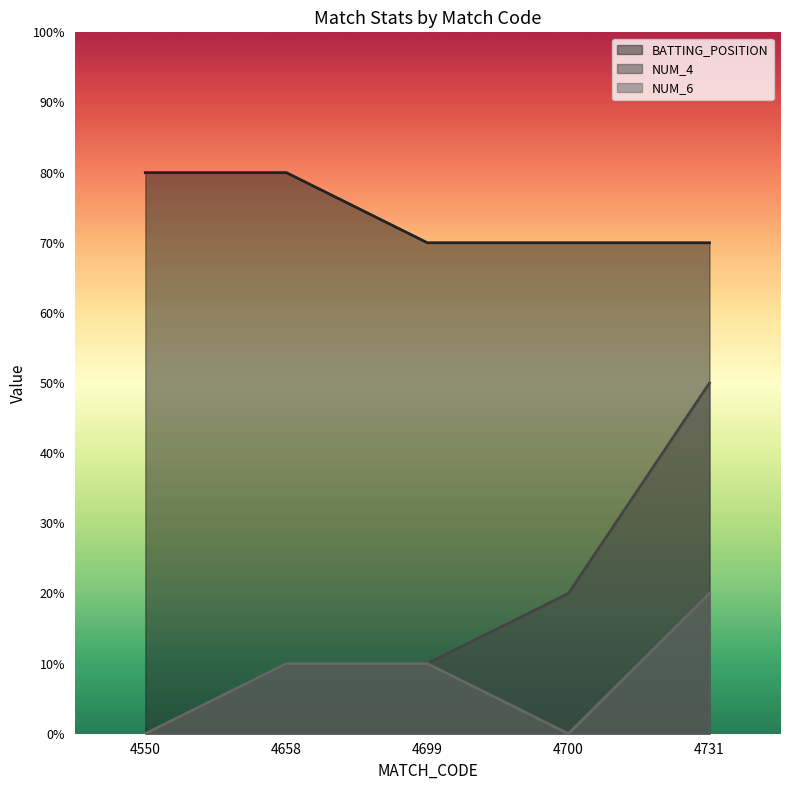

How many lines are shown in the chart?

3